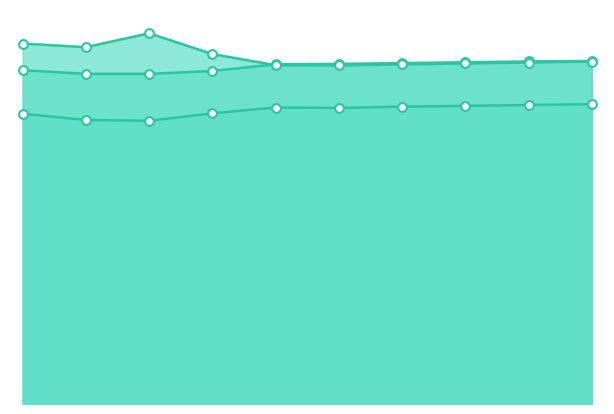

Which series has the largest total across all categories?

Population